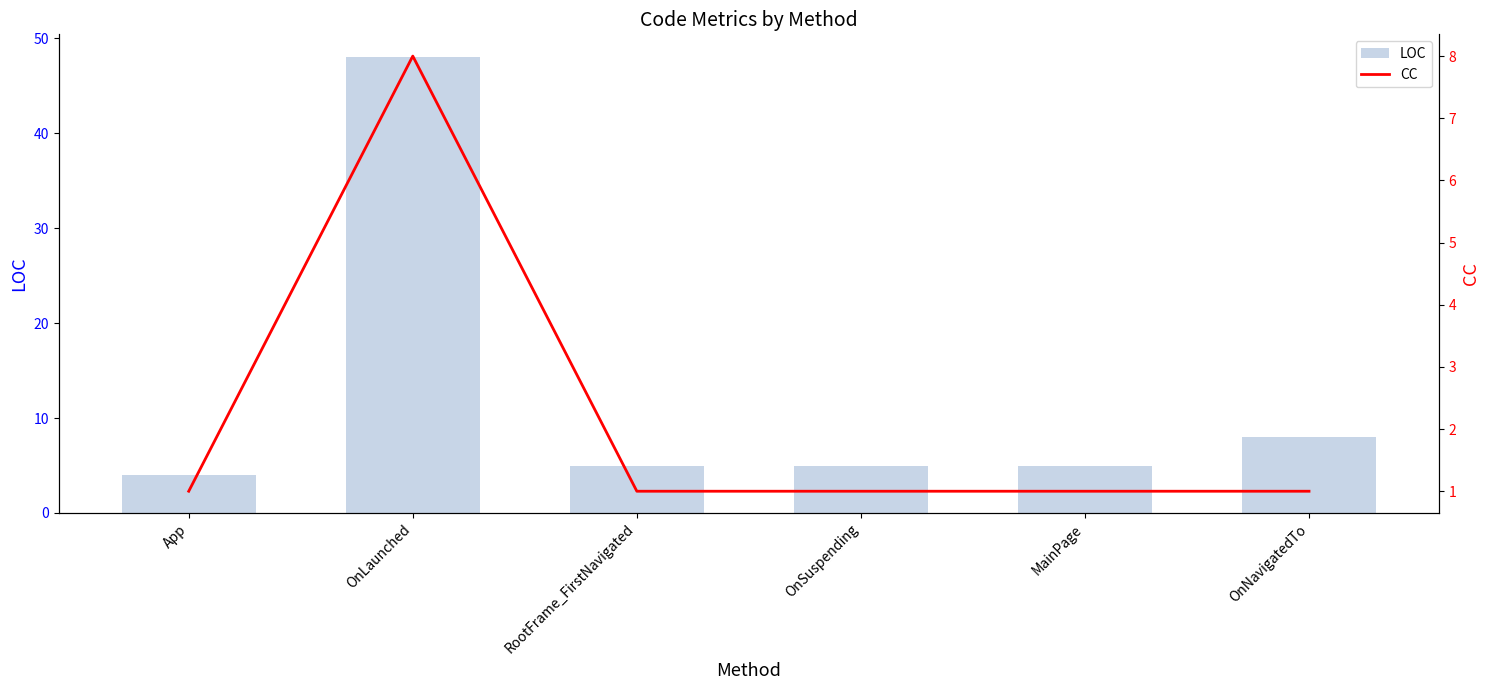

Is the value of CC at OnSuspending greater than the value of LOC at OnLaunched?

No